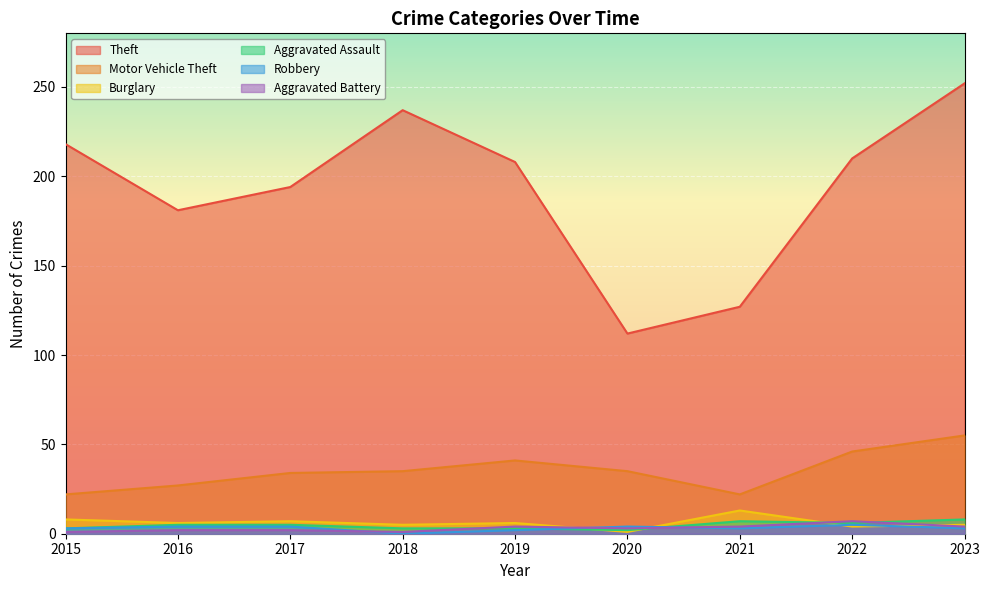

The Aggravated Battery series shows 1 at 2015. True or false?

True